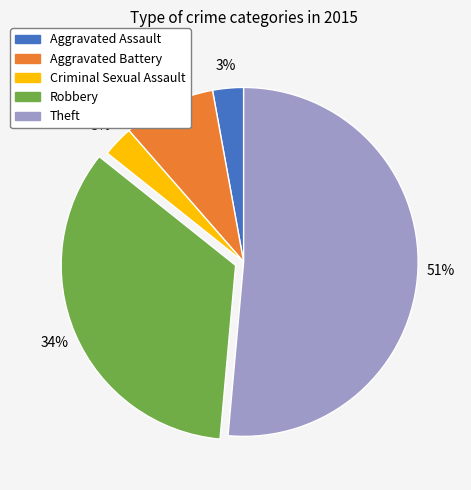

What is the largest slice in the pie chart?

Theft